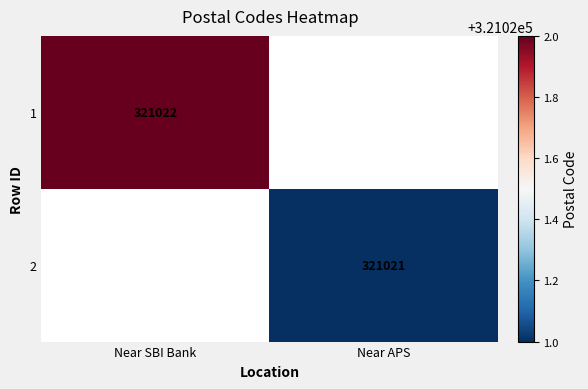

The 2 series shows 321021 at Near APS. True or false?

True